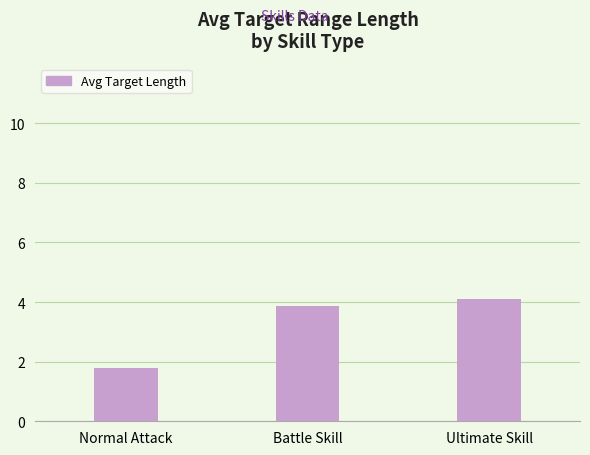

What is the change in value from Normal Attack to Ultimate Skill?

+2.3